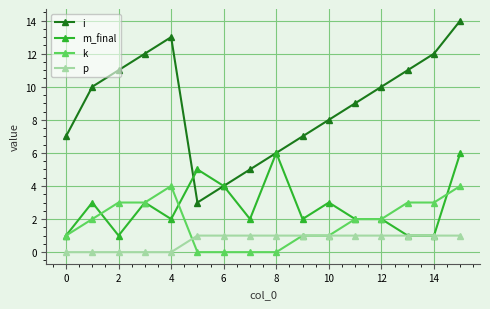

Which series has the largest total across all categories?

i